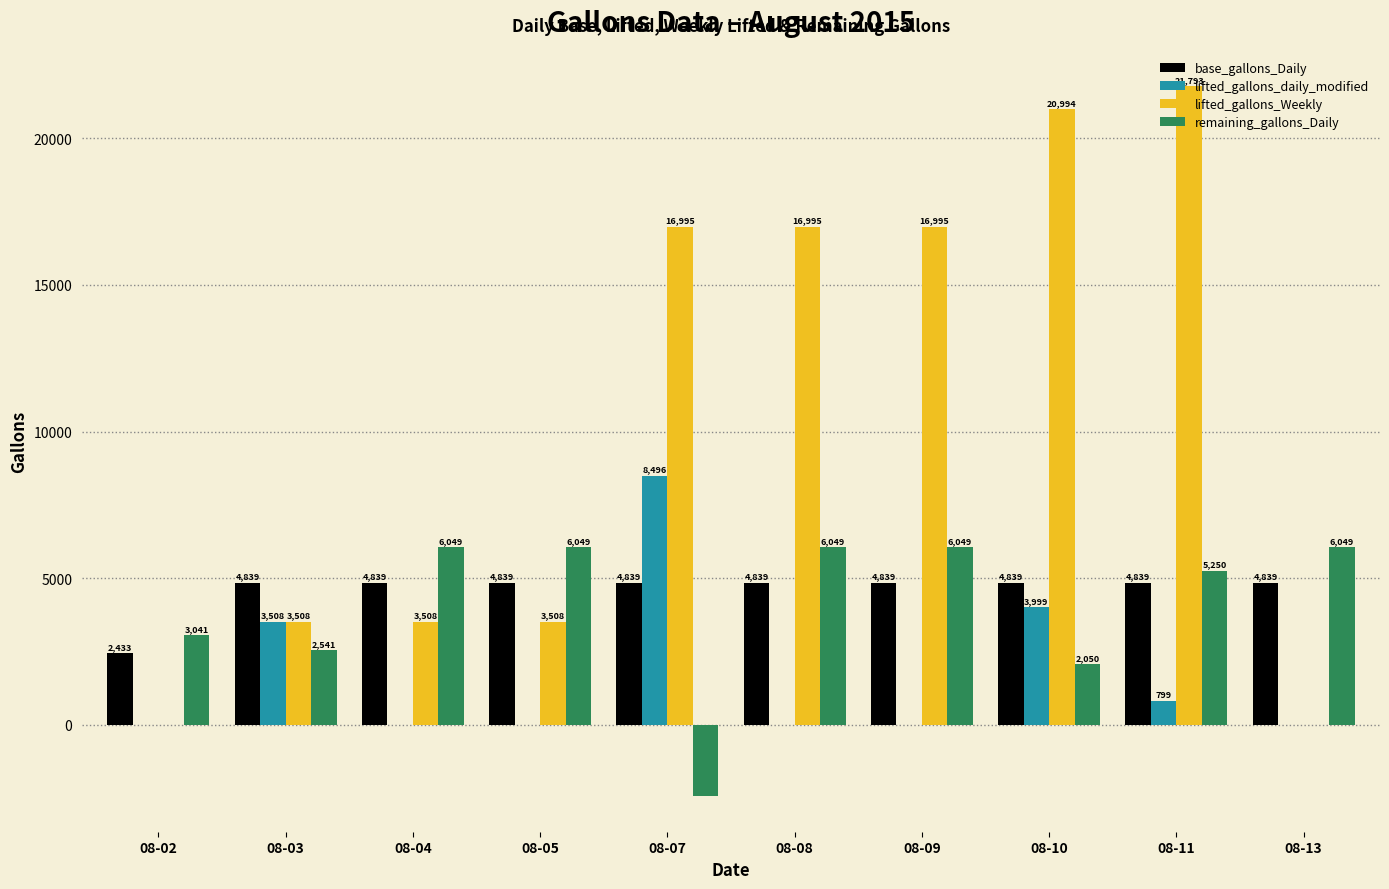

What is the sum of the remaining_gallons_Daily values at 08-05 and 08-02?

9090